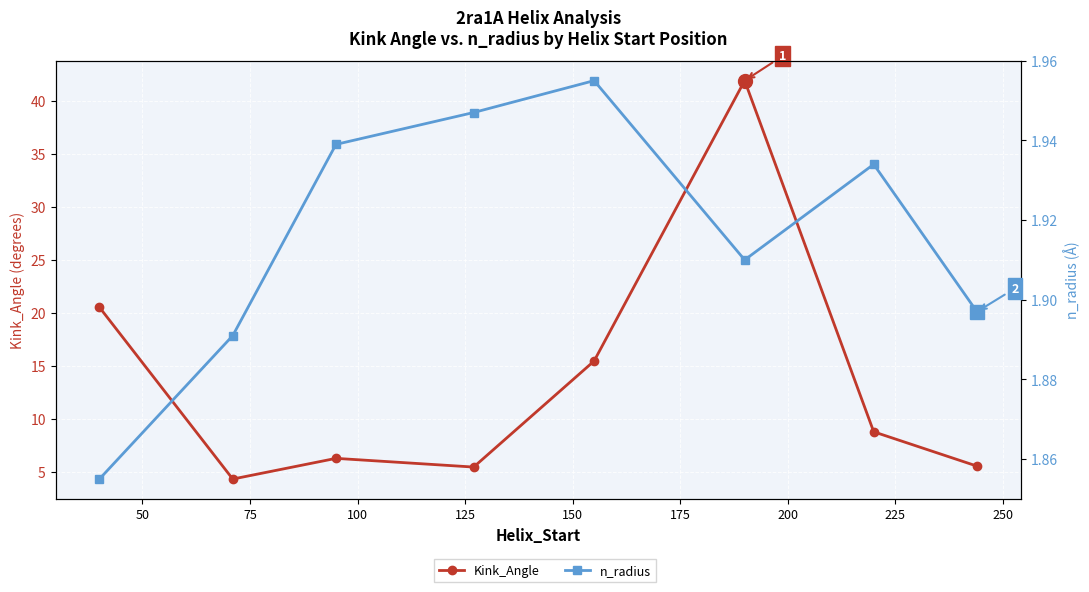

In n_radius, how many points are higher than both neighbors (excluding endpoints)?

2